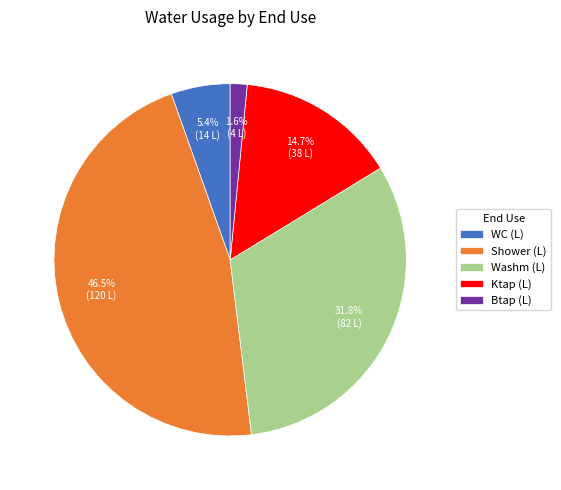

Count the number of slices in the pie.

5